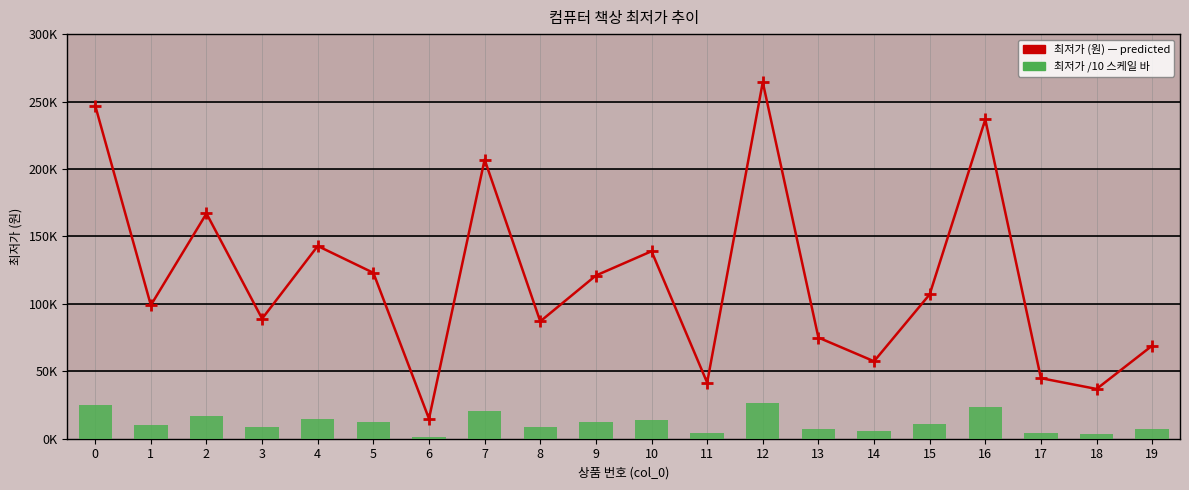

Is the value of 최저가 at 16 greater than the value of 최저가 /10 (스케일) at 18?

Yes